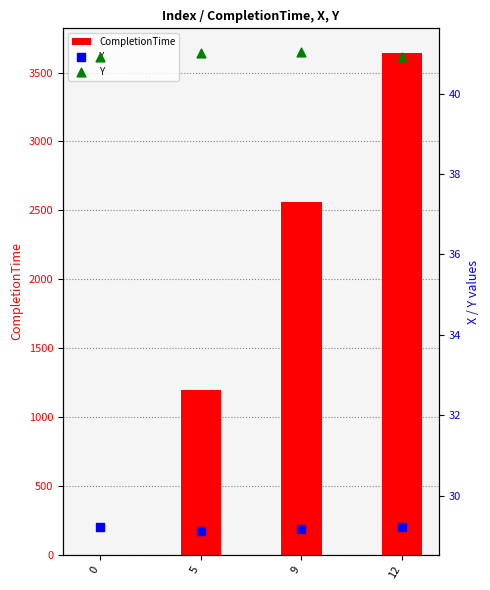

What is the total value across all series at 12?

3709.3